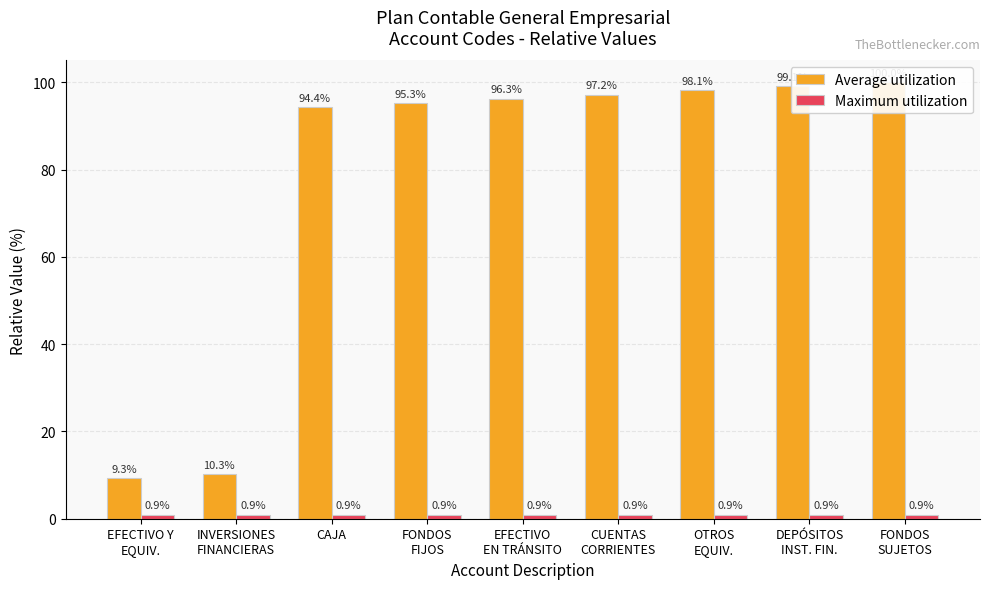

The value of Average utilization at CUENTAS
CORRIENTES is 168.2. True or false?

False